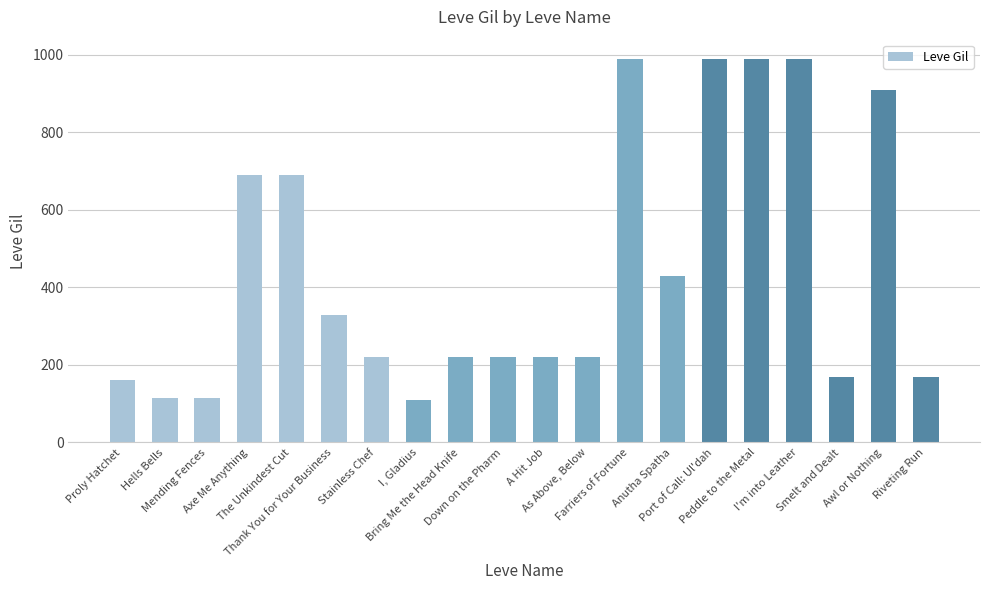

What is the maximum value shown in the chart?

990